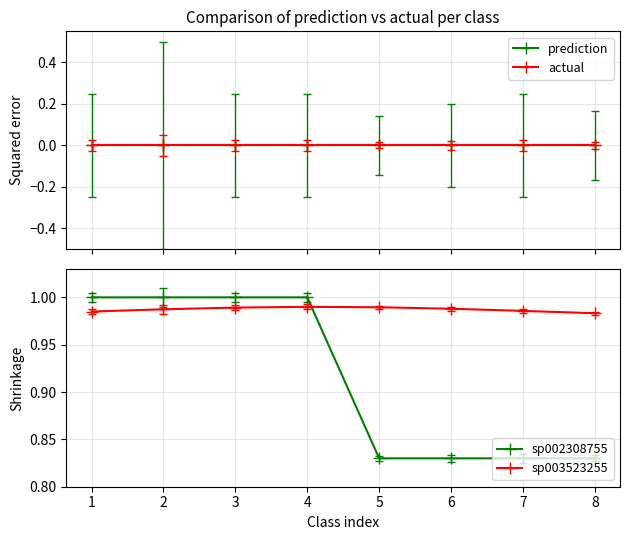

True or false: sp002308755 and prediction intersect in this chart.

False